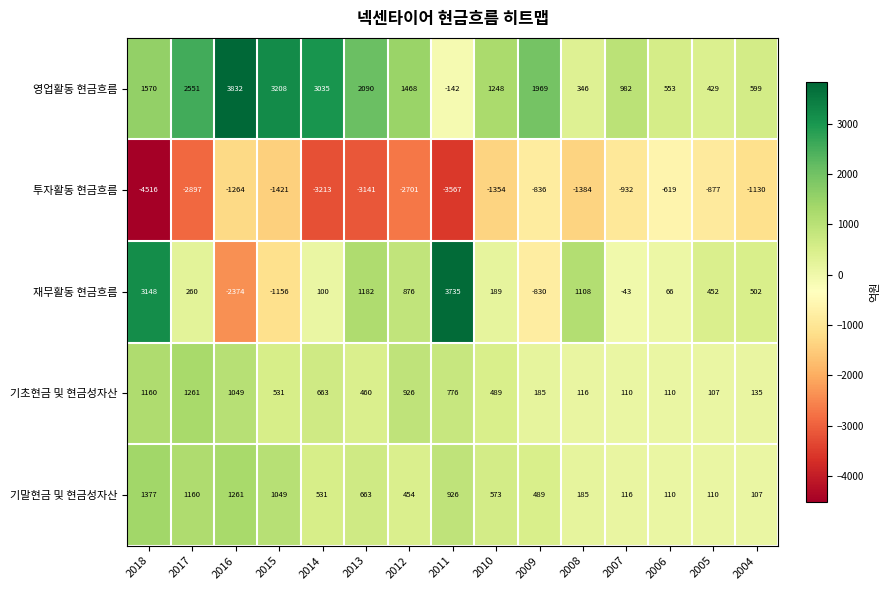

What is the total value across all series at 2015?

2211